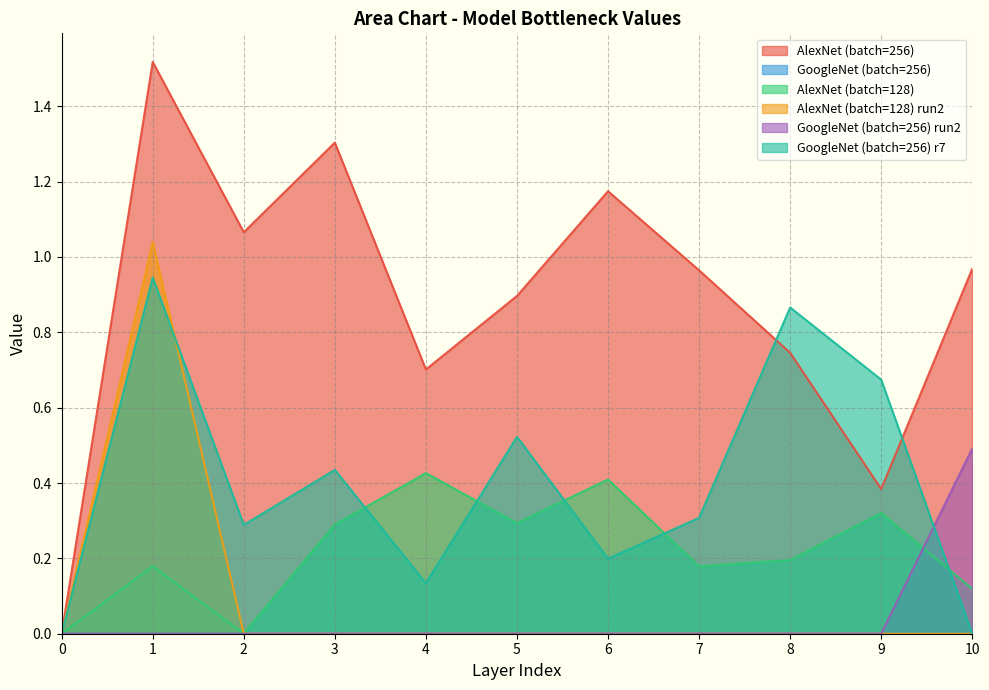

Is it true that AlexNet_128 equals 0.6 at 6?

False